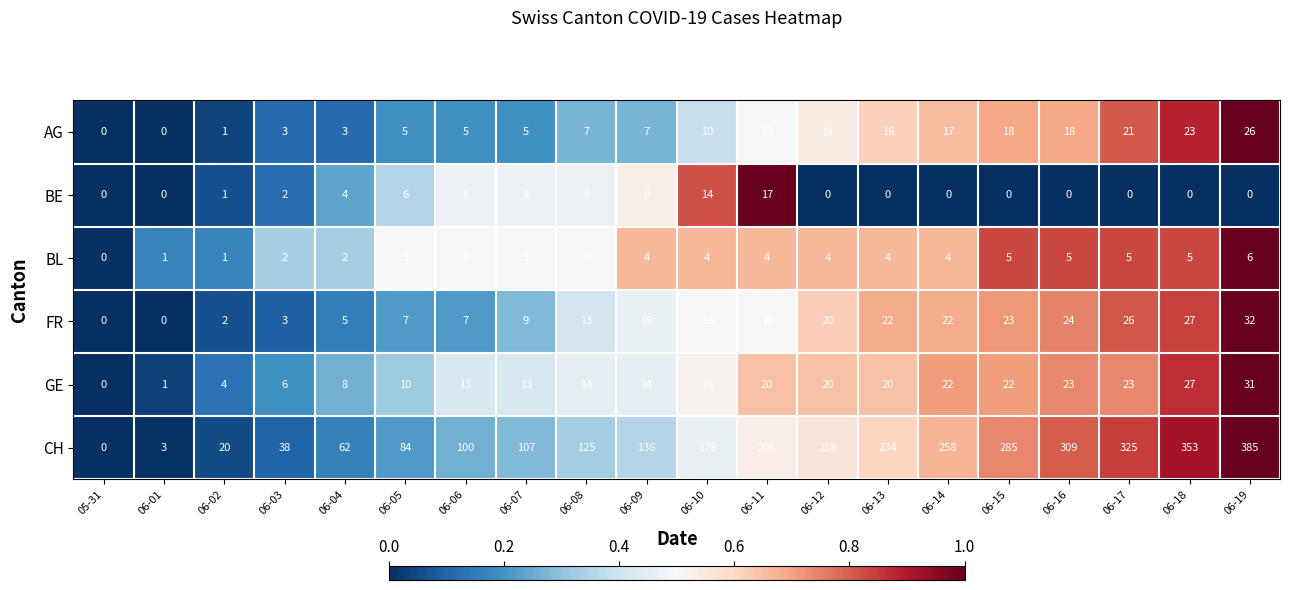

What is the total value across all series at 06-12?

276